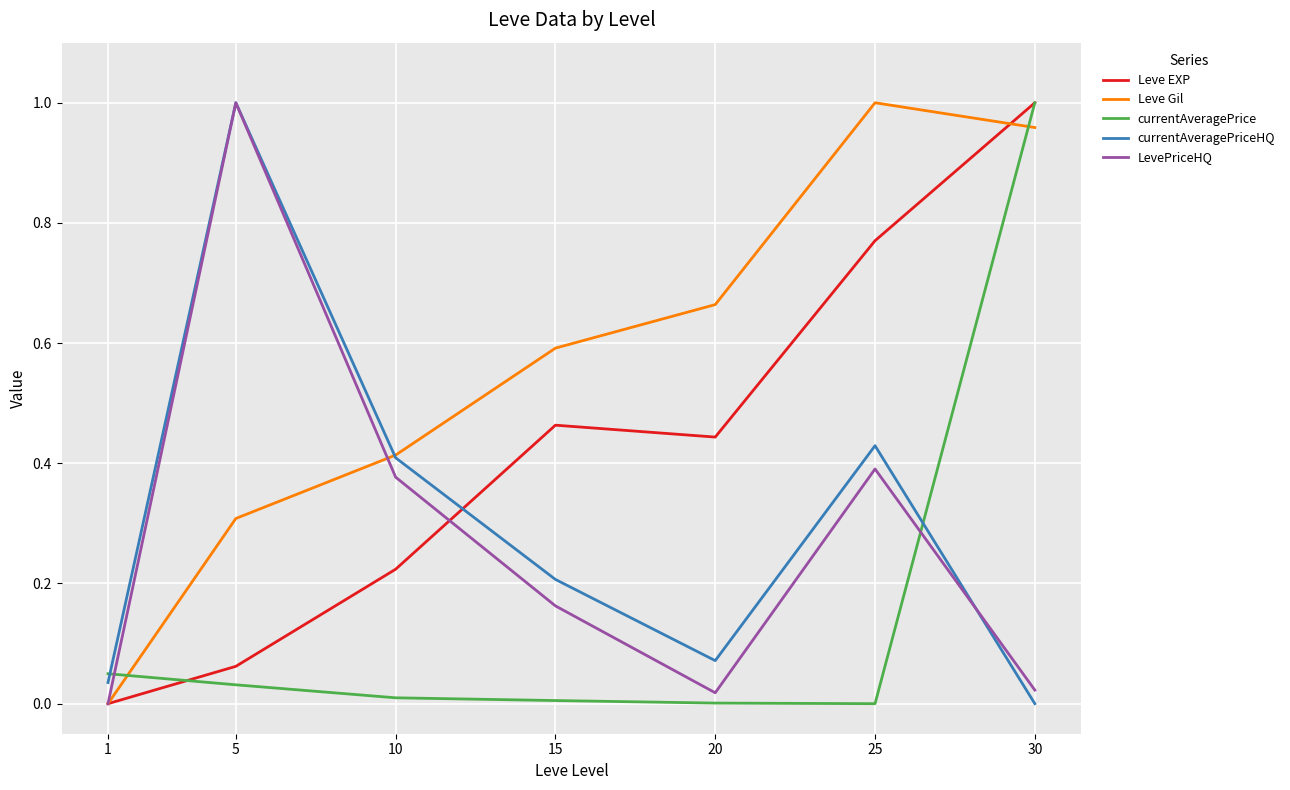

At which label does currentAveragePriceHQ reach its peak?

5